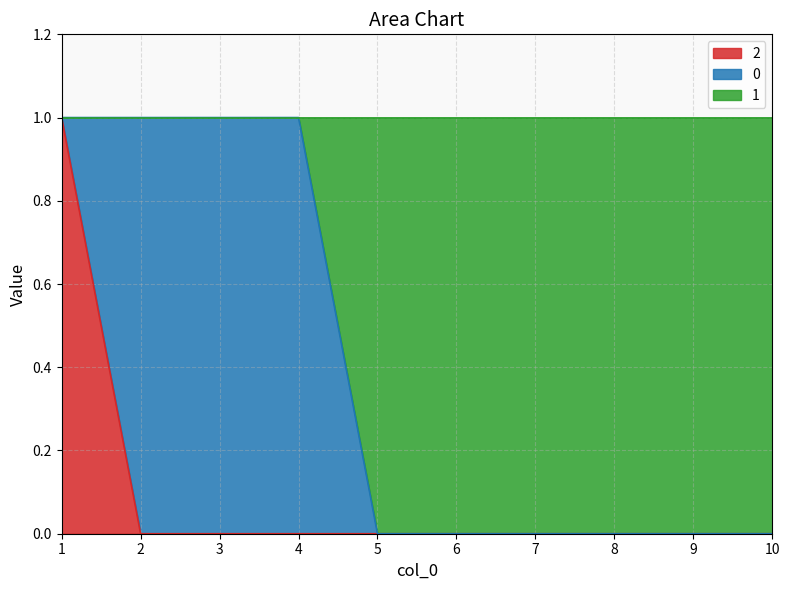

Which label corresponds to the smallest value in the chart?

5